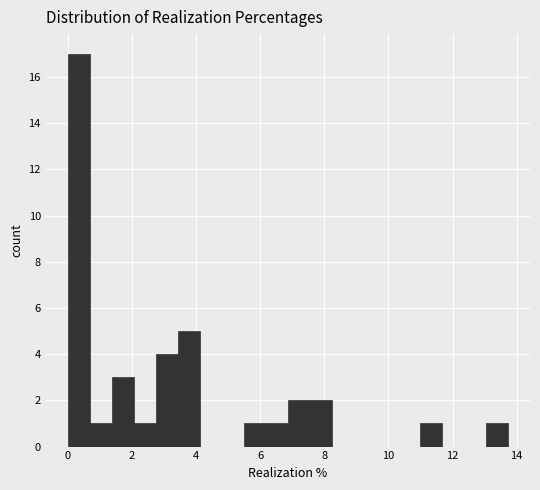

Read against the x-axis, roughly where is the centre of the tallest bar?

0.4